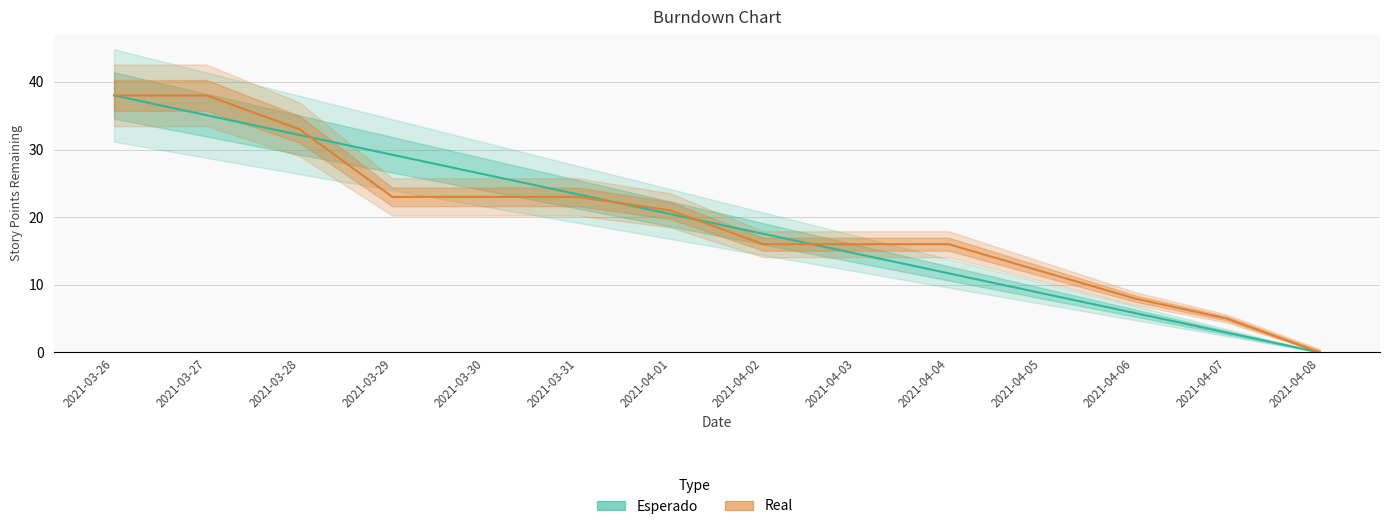

Where is Esperado nearest to the value 19?

2021-04-02